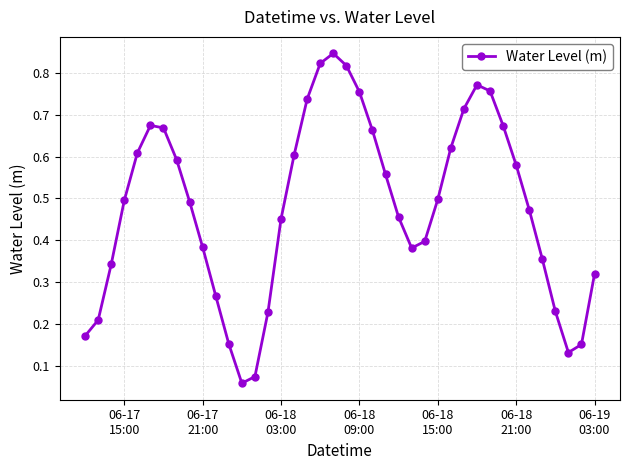

Does the chart display data point markers on the line(s)?

Yes